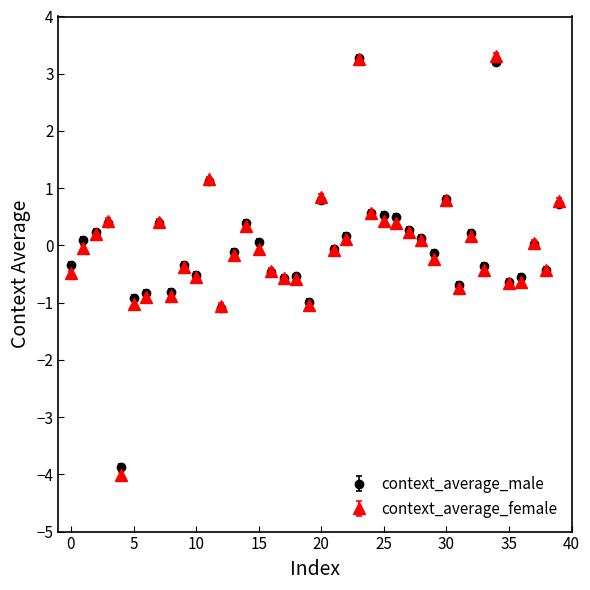

Which series has the largest range (max minus min)?

context_average_female